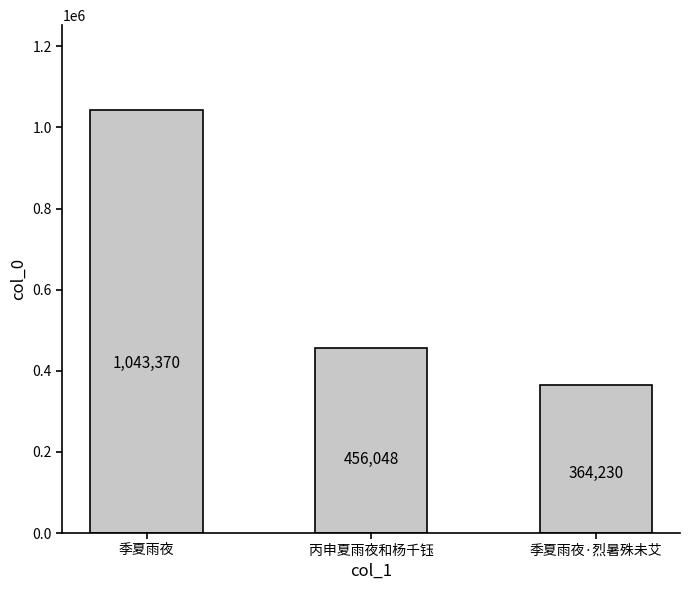

List the labels in order of value, smallest first.

季夏雨夜·烈暑殊未艾, 丙申夏雨夜和杨千钰, 季夏雨夜